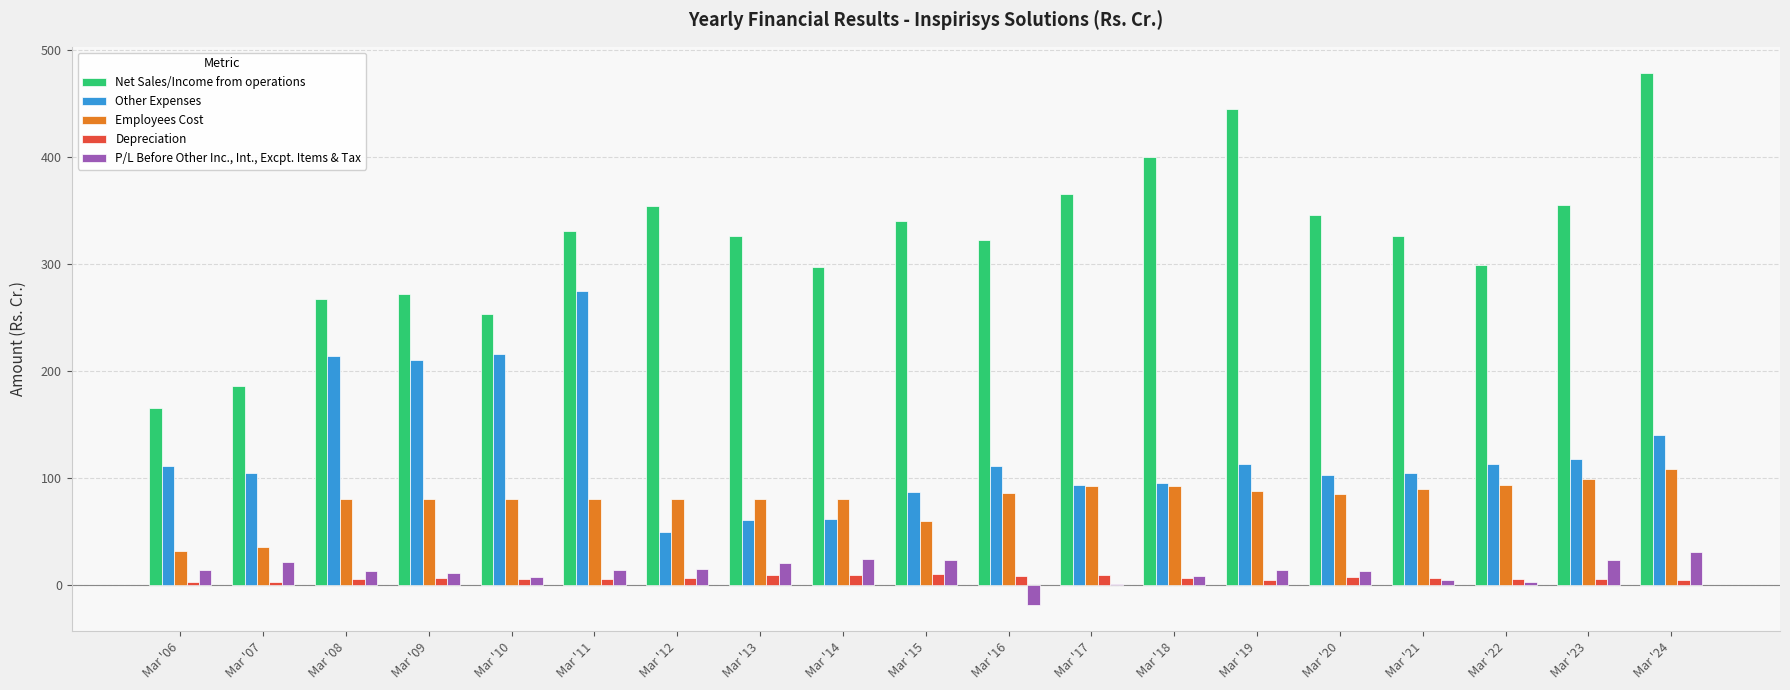

The Net Sales/Income from operations series shows 444.5 at Mar '19. True or false?

True